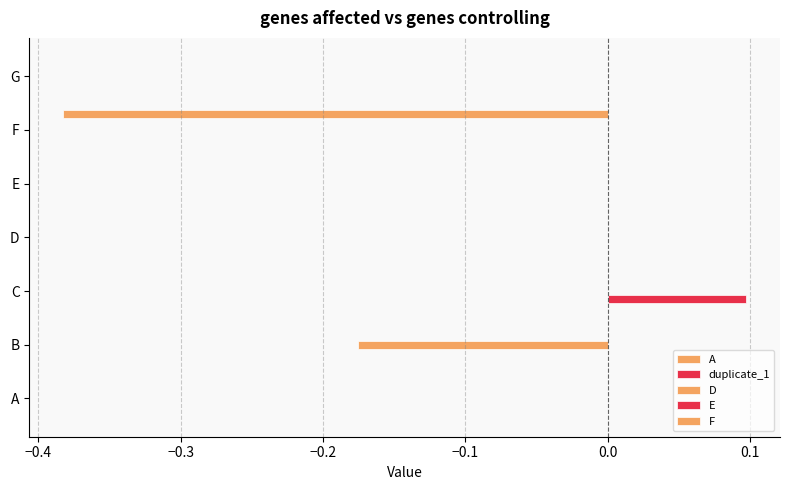

What is the minimum value shown in the chart?

-0.4